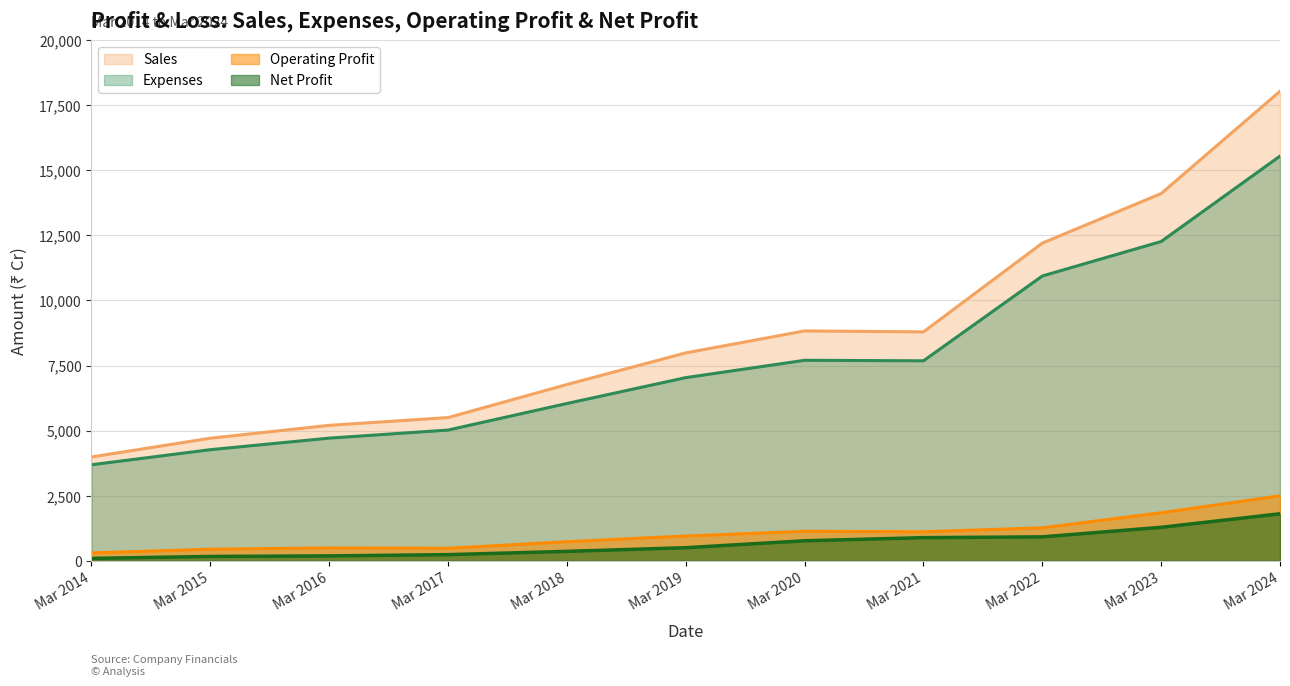

What is the difference between the highest and lowest values at Mar 2021?

7906